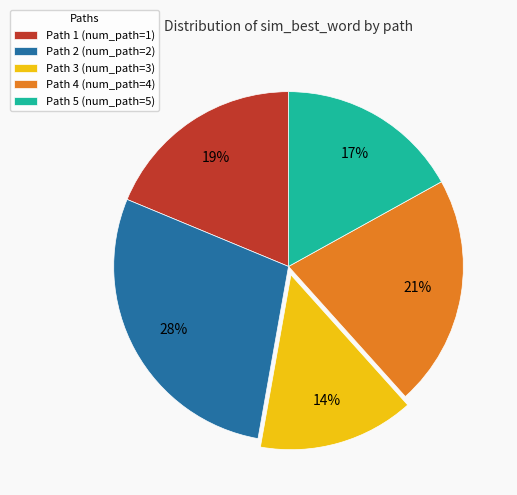

True or false: Path 3 accounts for 3% of the total.

False